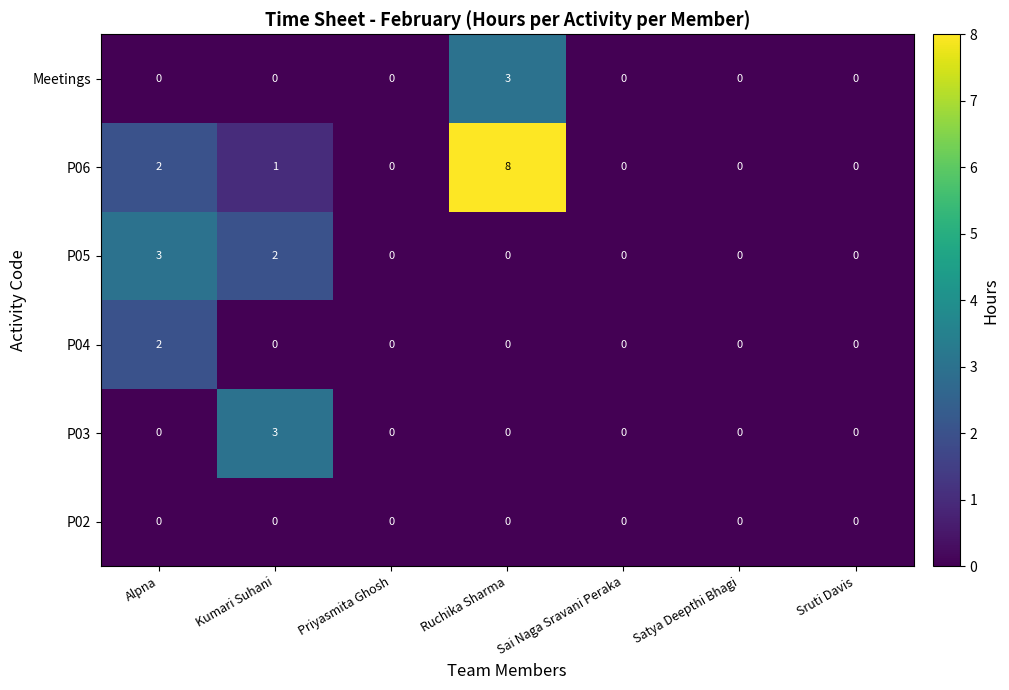

Which series has the widest spread of values?

P06